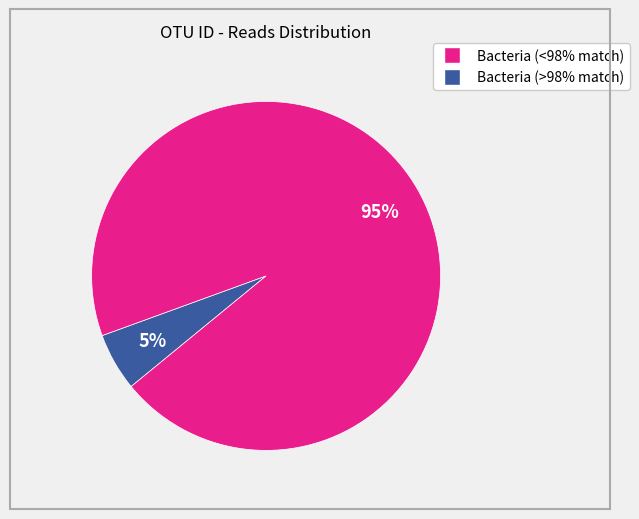

To the nearest percent, what is the average slice percentage?

50%